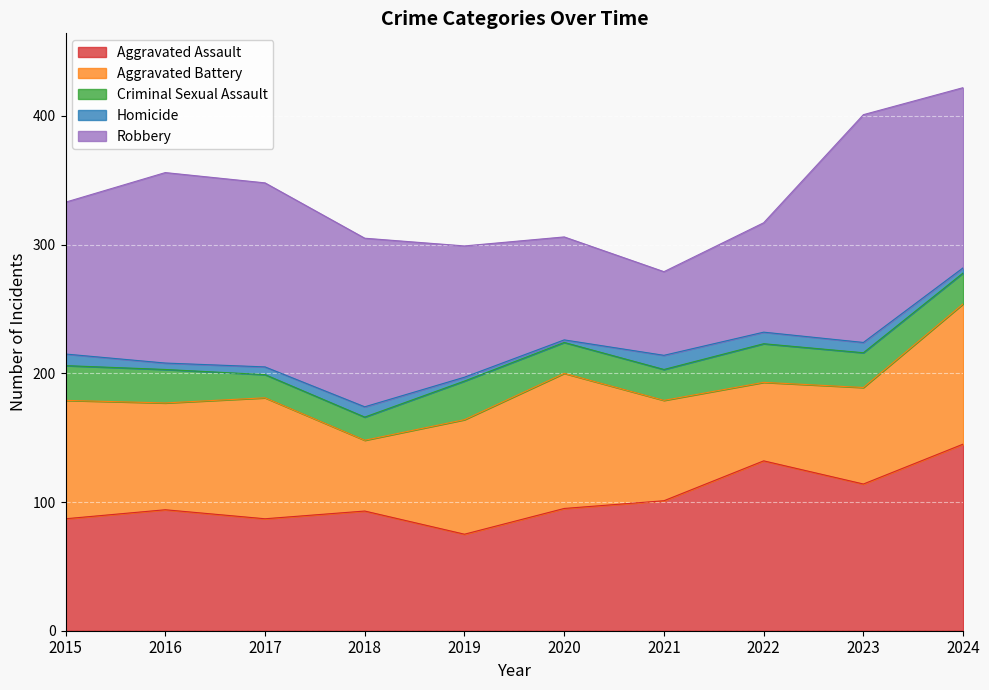

What is the average value of the Homicide series?

6